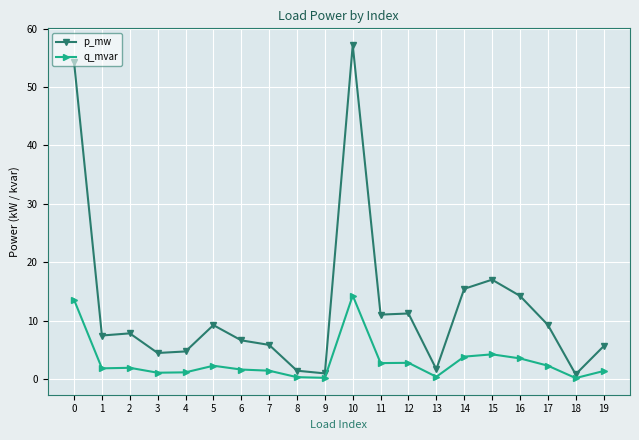

What is the difference between the second highest and minimum values in the p_mw series?

53.4